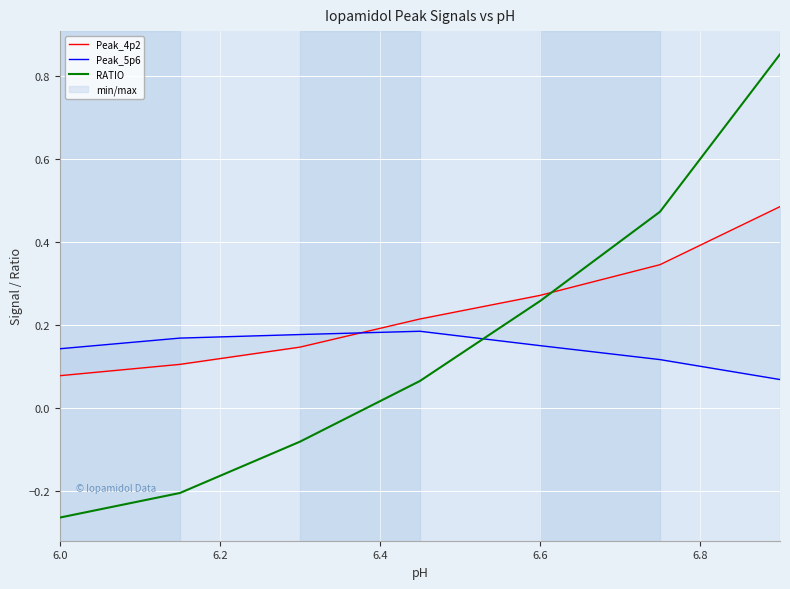

Which series ends up on top after the final intersection of RATIO and Peak_4p2?

RATIO